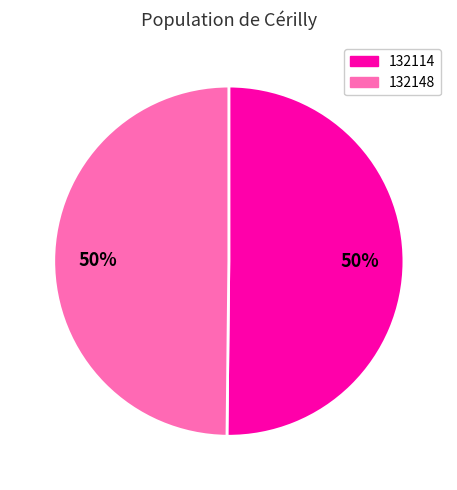

Is the sum of 132148 and 132114 greater than half?

Yes